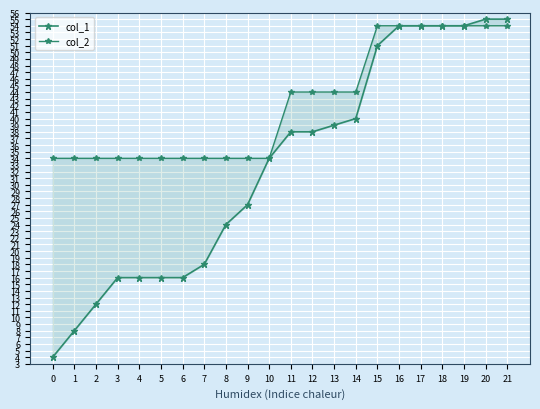

What is the spread (max minus min) of values at 6?

18